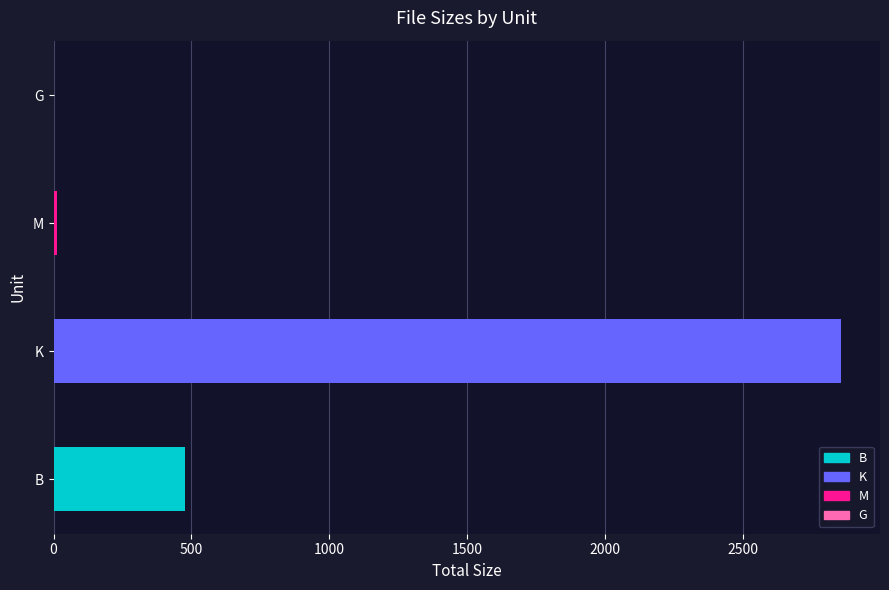

Count the number of data series in this chart.

1